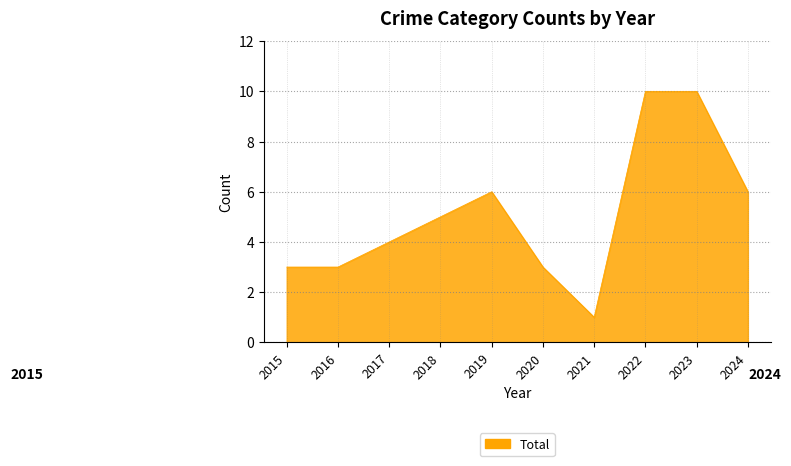

True or false: the data shows 10 at 2023.

True